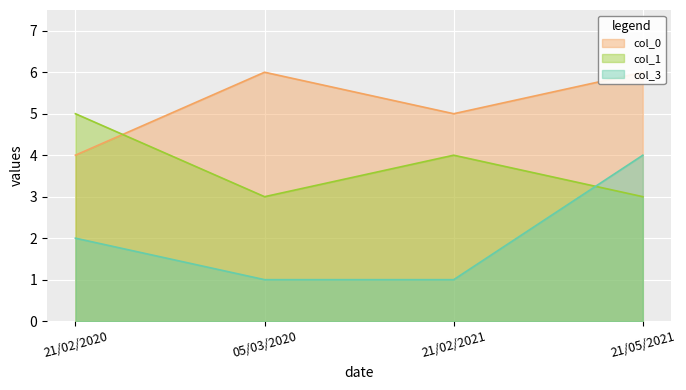

What position from the right is 21/02/2021?

2